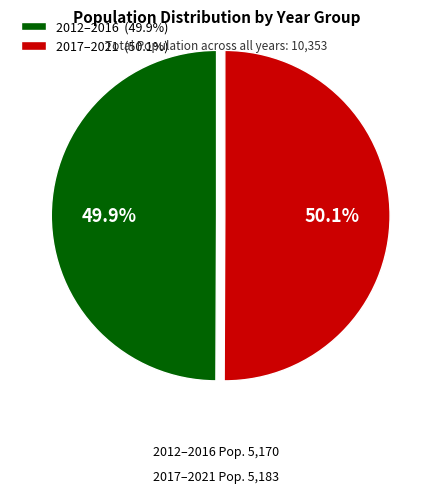

Does any single category account for the majority?

Yes